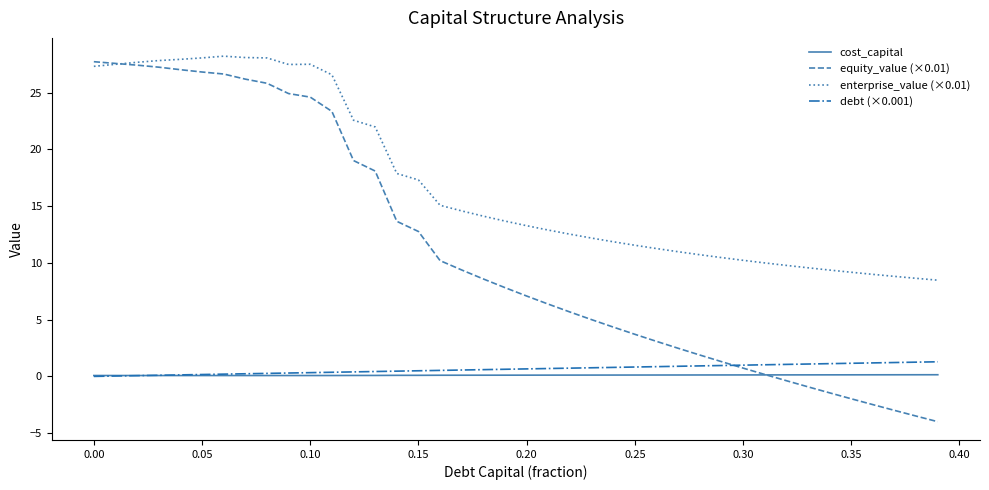

Which series has the widest spread of values?

equity_value (×0.01)